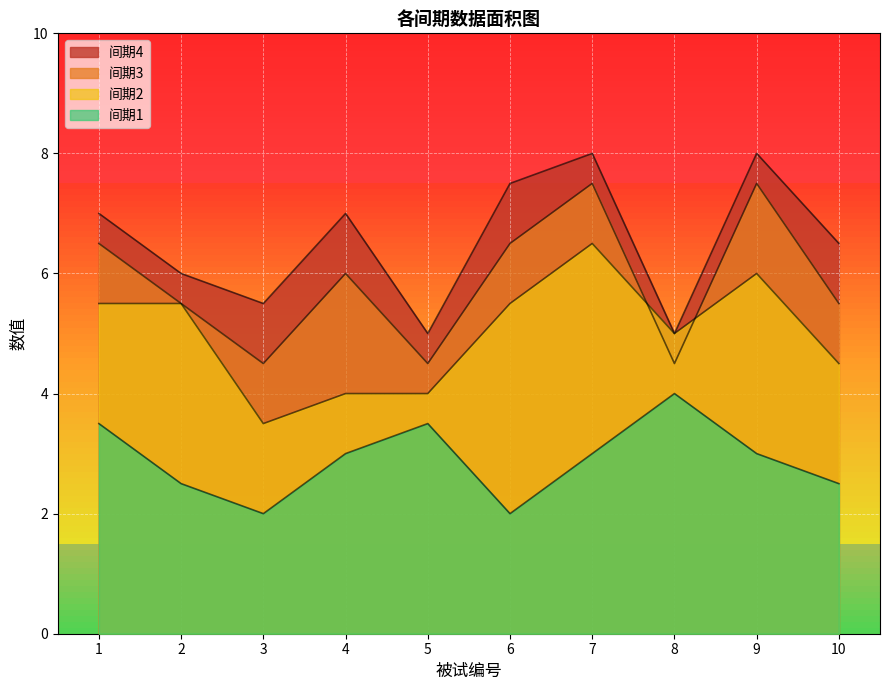

Rank the series by their maximum value, from highest to lowest.

间期4, 间期3, 间期2, 间期1